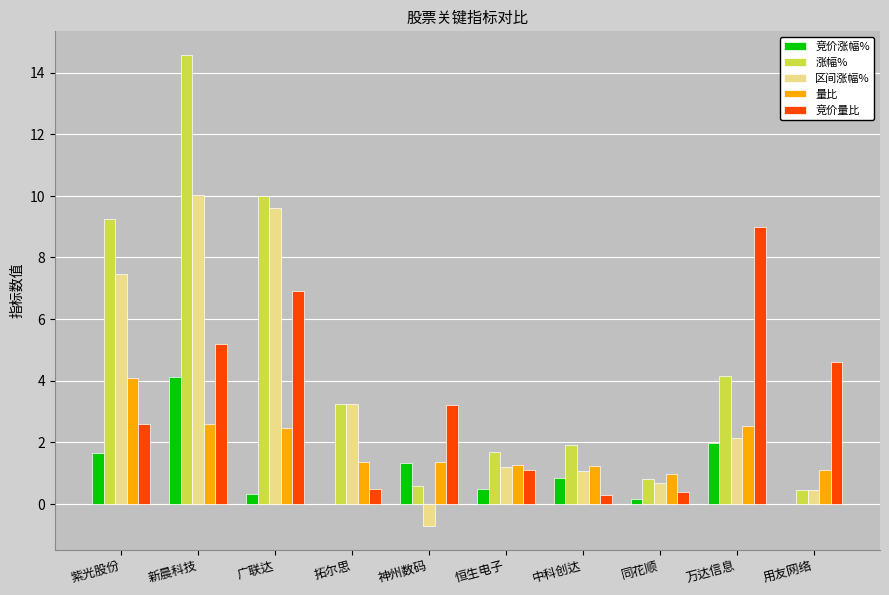

Which series has the largest total across all categories?

涨幅%